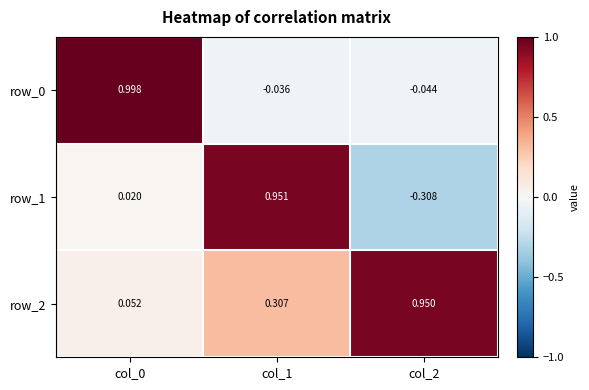

How many negative values does the row_0 series have?

2